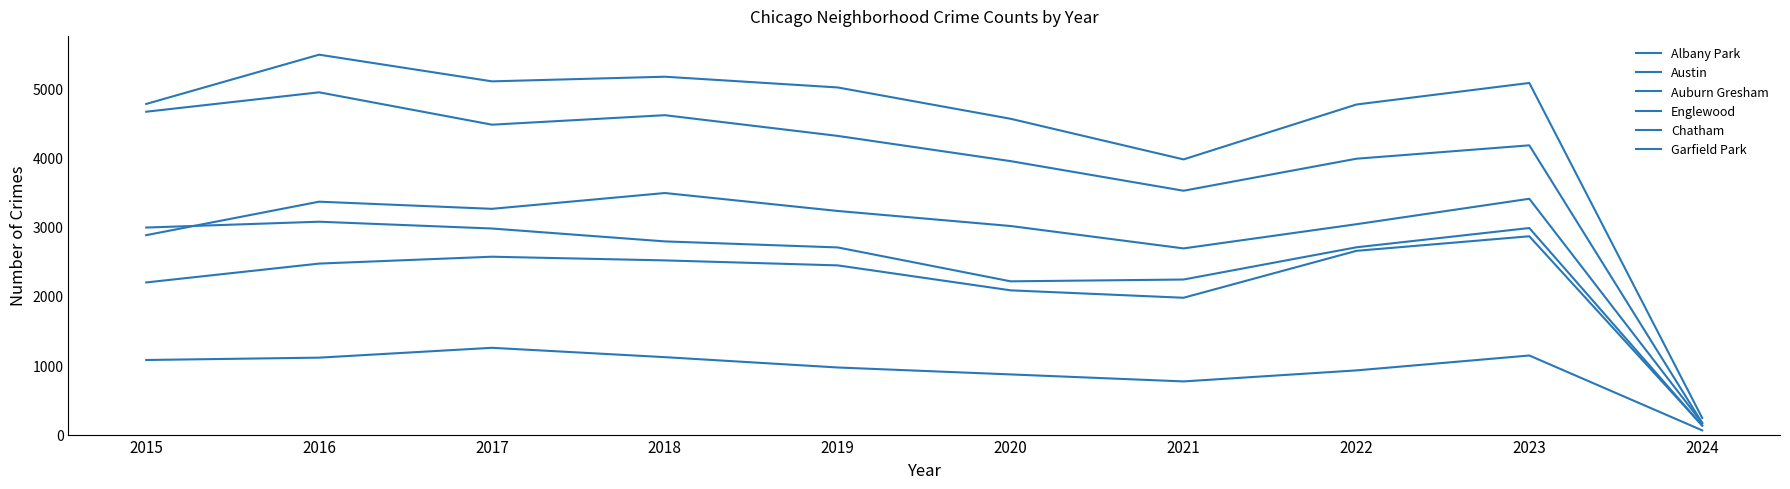

What is the total value across all series at 2022?

18056